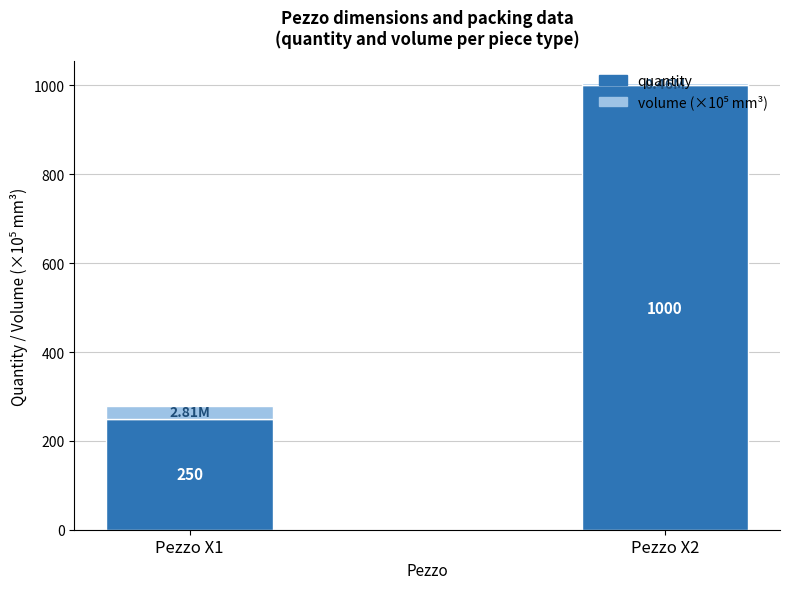

At which category is the sum across all series the highest?

Pezzo X2